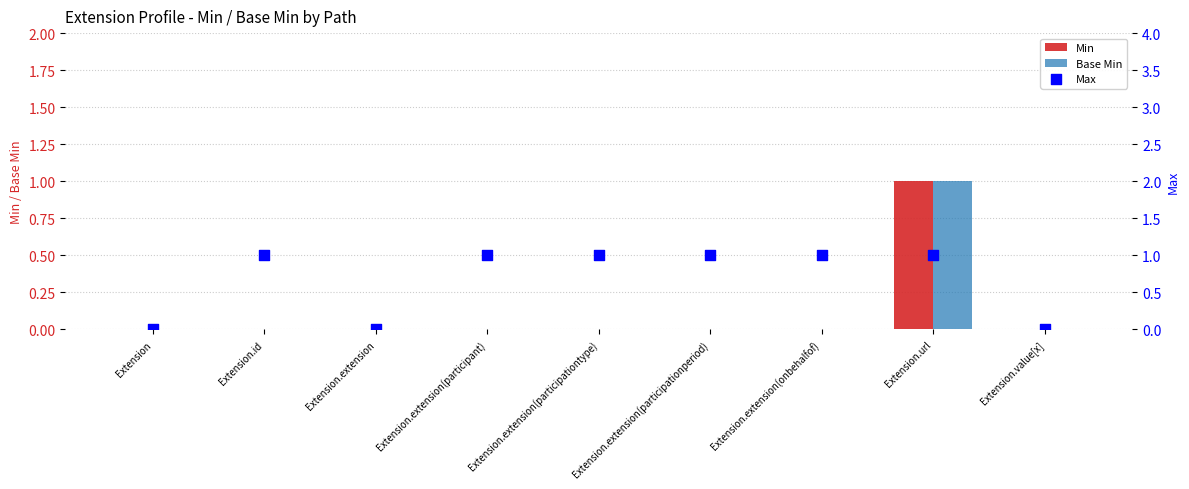

What are all the series names shown in the legend?

Min, Base Min, Max